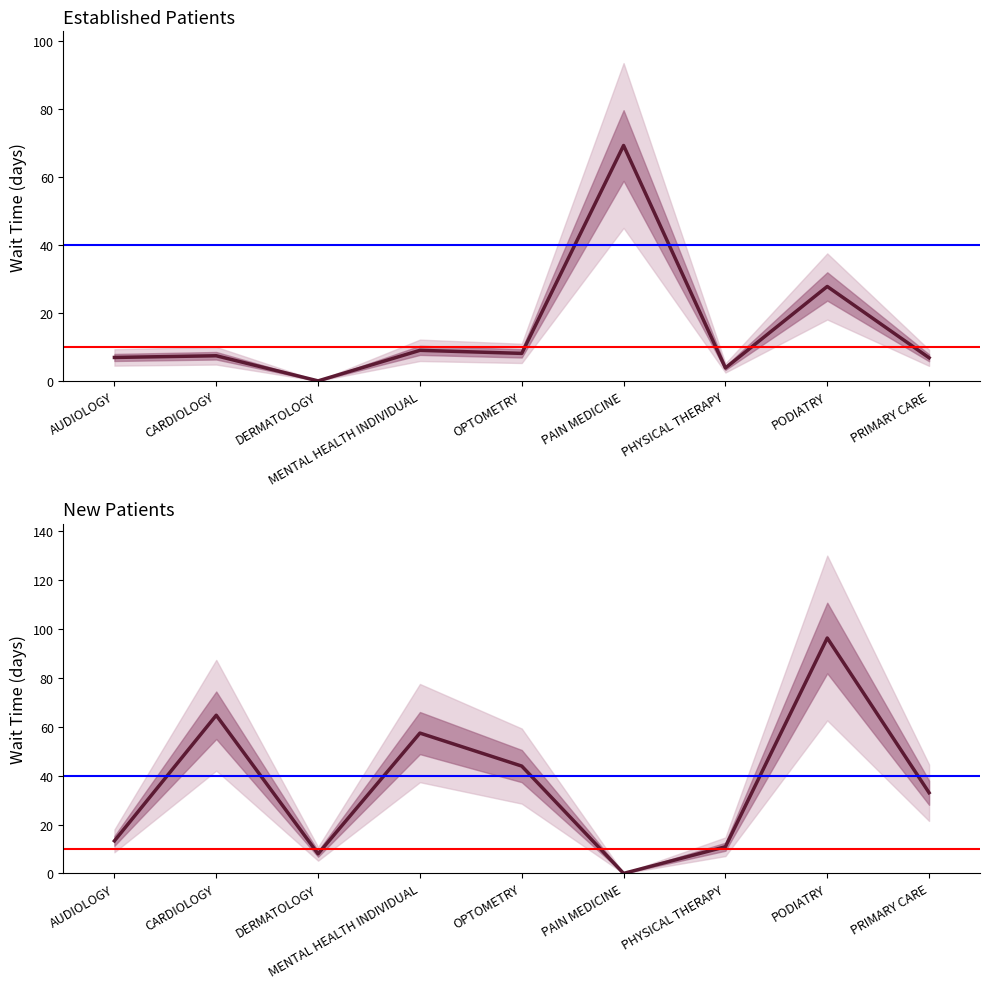

Reading left to right, what are all the values shown in this chart?

EstablishedPatients: 6.9	7.4	0.0	9.0	8.1	69.3	3.8	27.8	6.8
NewPatients: 13.3	64.7	8.0	57.4	43.9	0.0	10.9	96.3	33.0